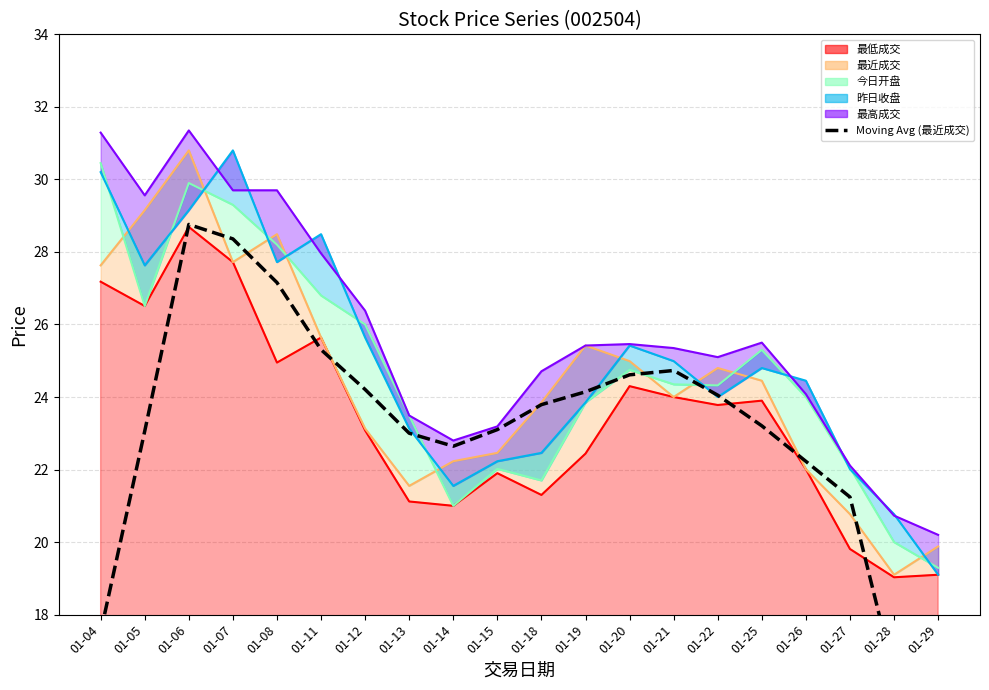

True or false: the data shows 24.1 at 01-19.

True